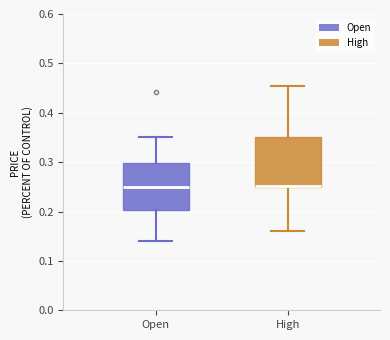

Reading left to right, transcribe this box plot: for each box, give where its median line is, the range the box spans, and where its two whiskers end, as read against the y-axis. The values are not printed on the chart, so give them approximately, as read against the axis.

Open: median 0.25, box 0.20 to 0.30, whiskers 0.14 to 0.35
High: median 0.25 (drawn on the box's lower edge), box 0.25 to 0.35, whiskers 0.16 to 0.46